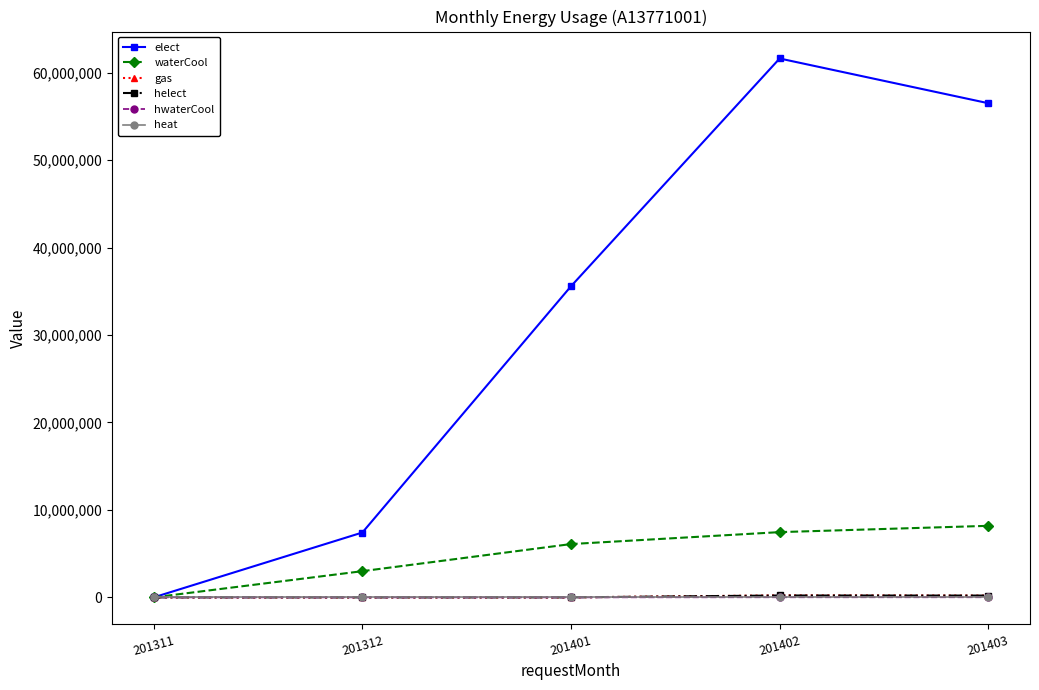

The helect series shows 0 at 201312. True or false?

True